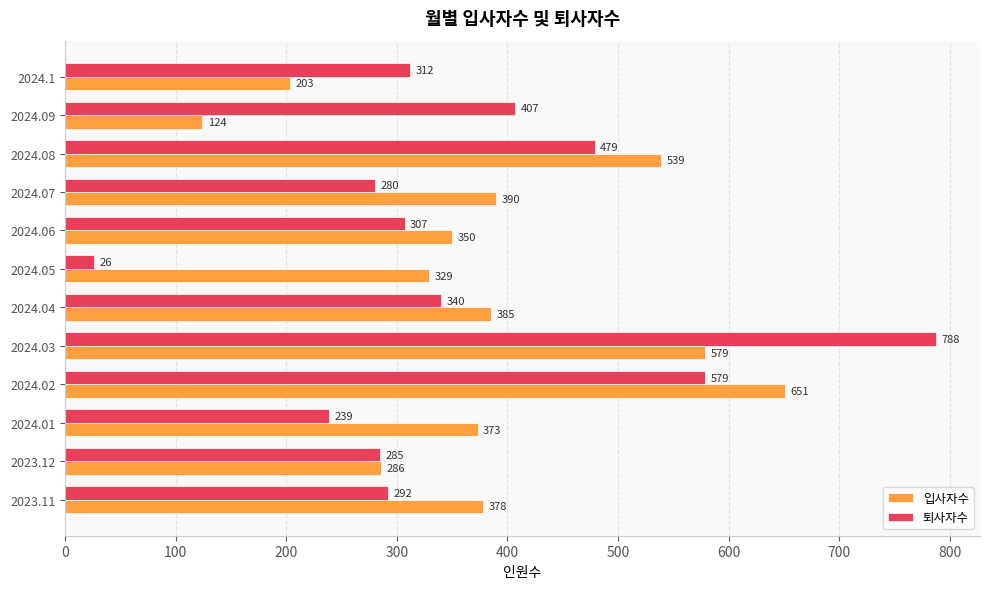

Which series has the largest total across all categories?

입사자수